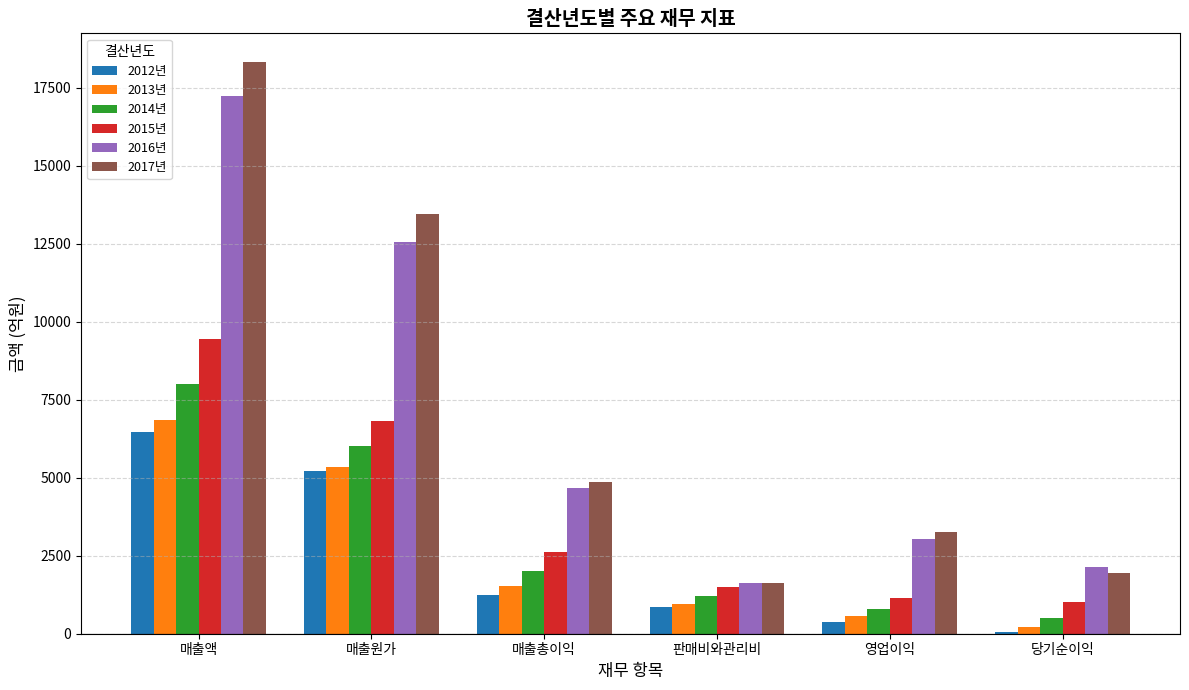

The value of 2015년 at 판매비와관리비 is 1485.9. True or false?

True